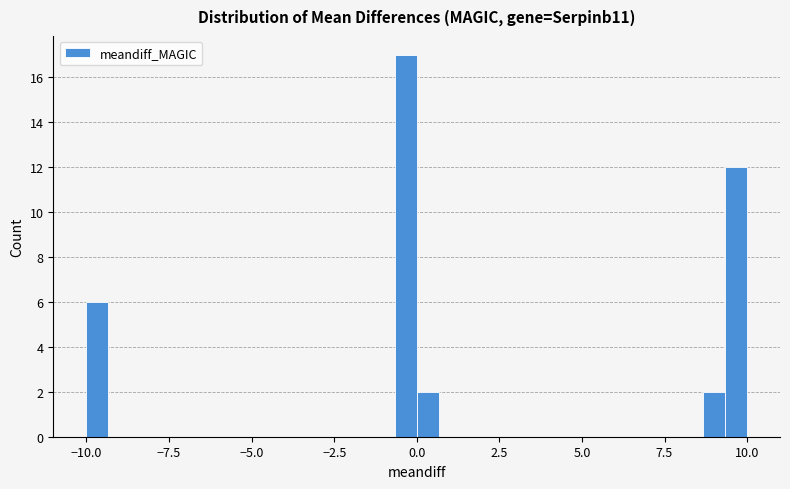

Around what value on the x-axis is the tallest bar? Give the approximate position of its centre, as read against the axis.

-0.5